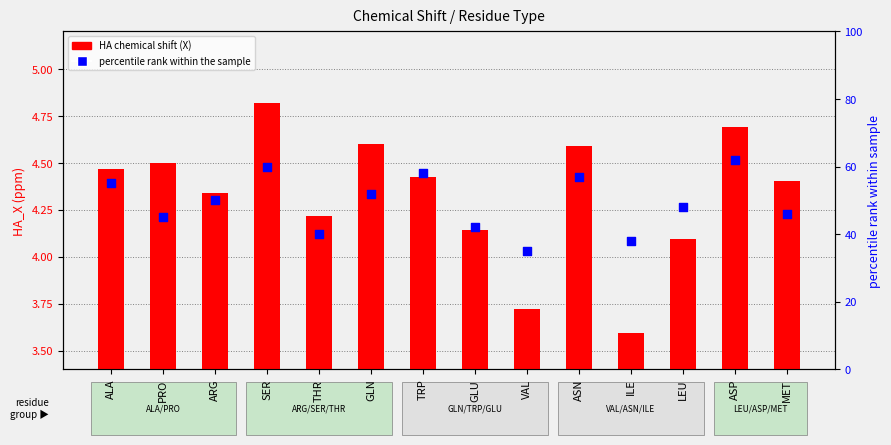

At how many categories does at least one series exceed 12?

14